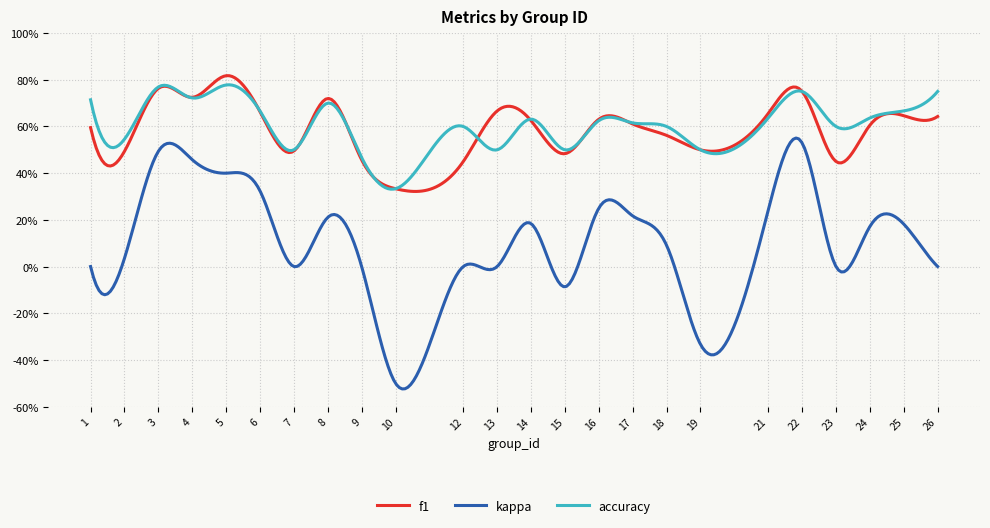

Does the chart display data point markers on the line(s)?

No